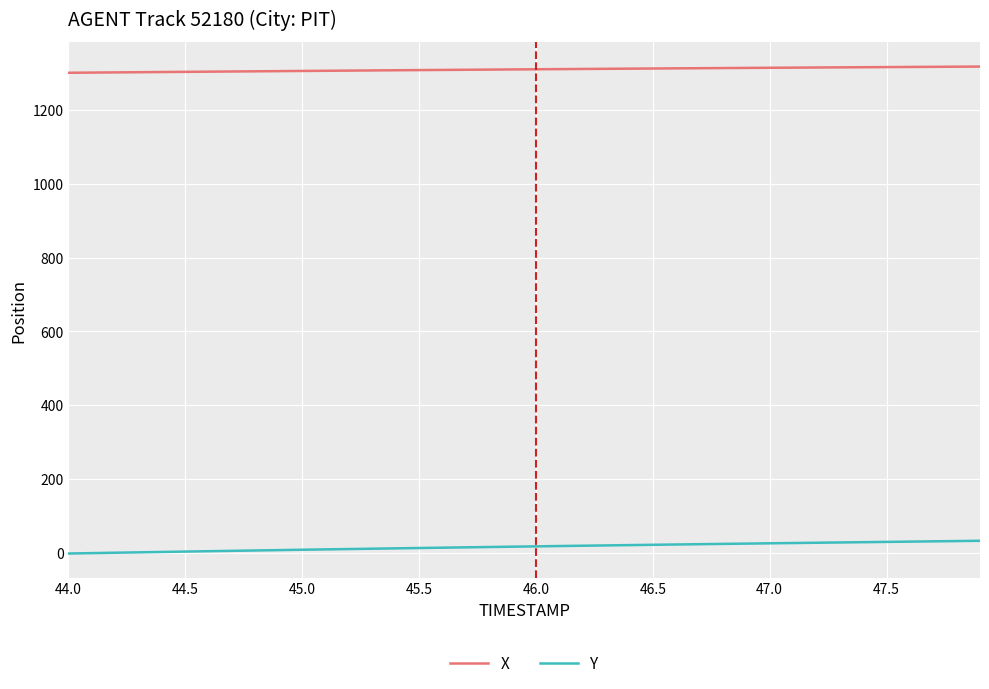

At how many categories does at least one series exceed 1272?

40